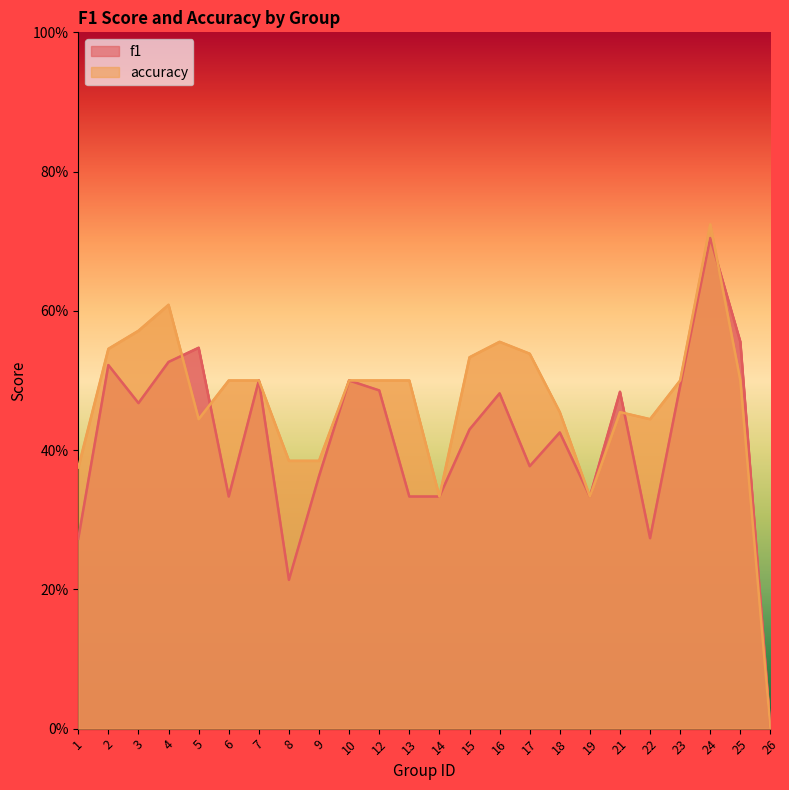

What is the average value of the f1 series?

0.4